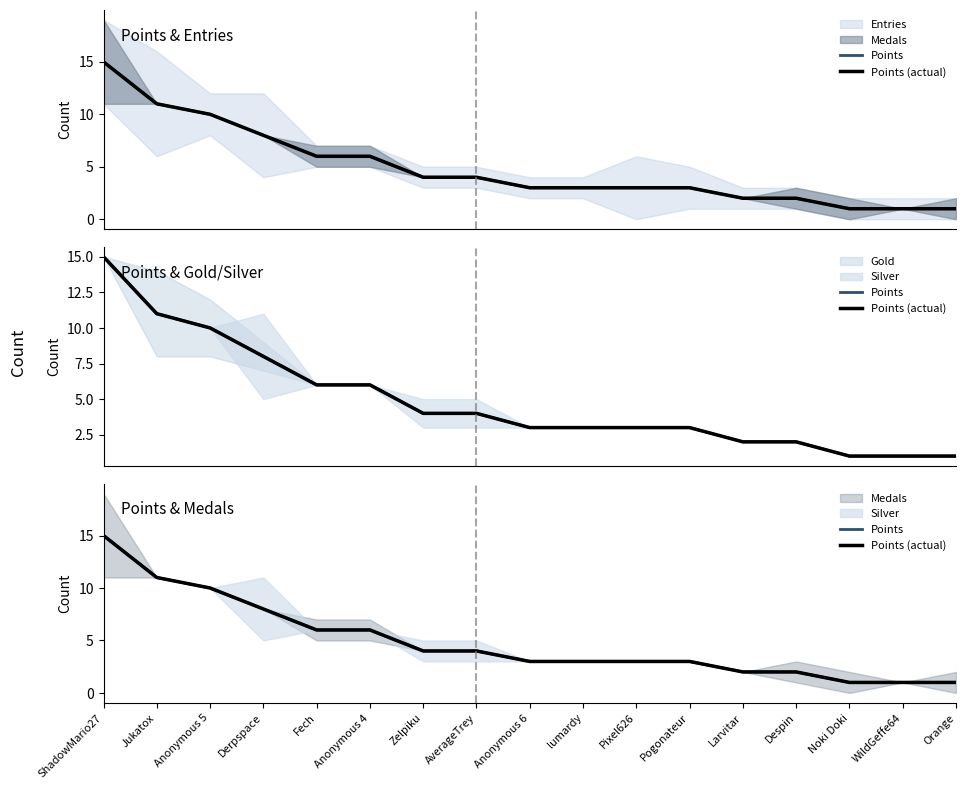

Which has a higher value, WildGeffe64 or Anonymous 6?

Anonymous 6